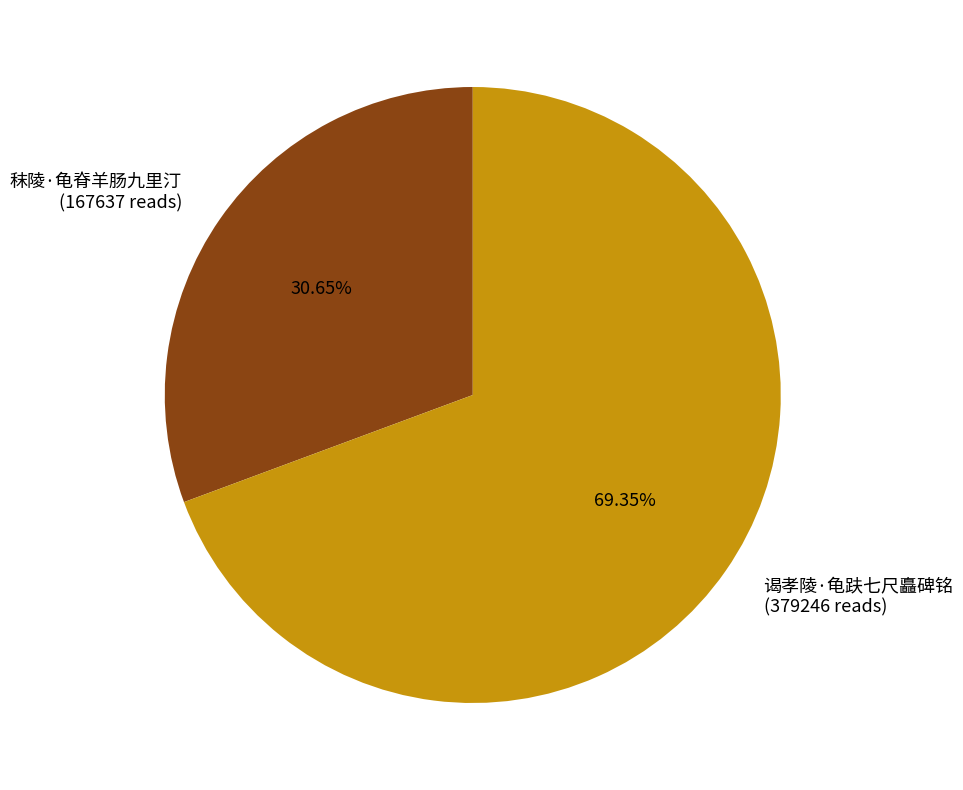

To the nearest percent, what is the difference between the 秣陵·龟脊羊肠九里汀 and 谒孝陵·龟趺七尺矗碑铭 slice percentages?

39%